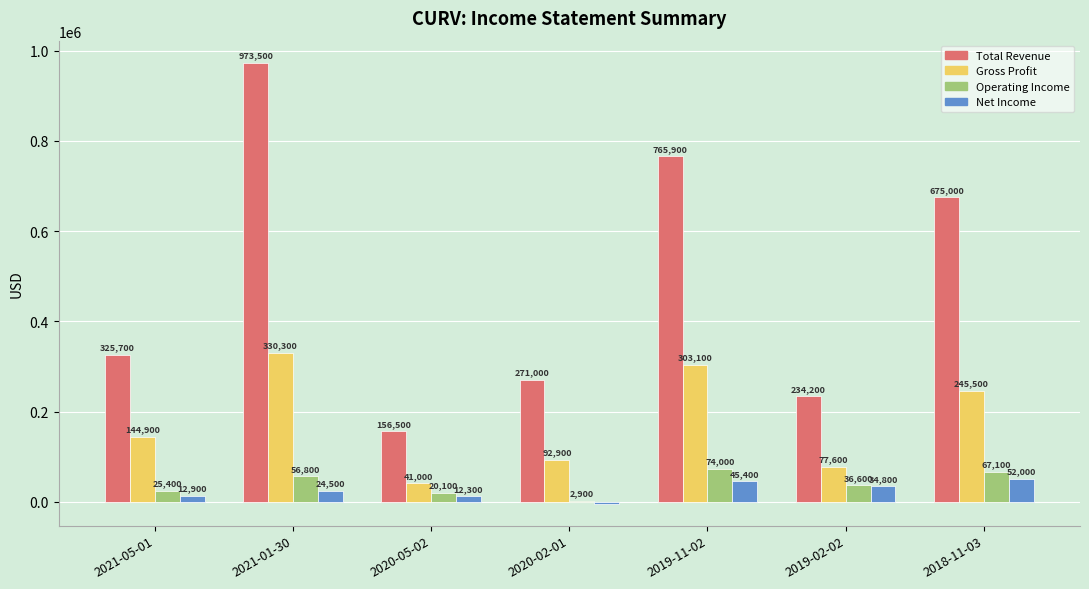

What is the average value of the Operating Income series?

40414